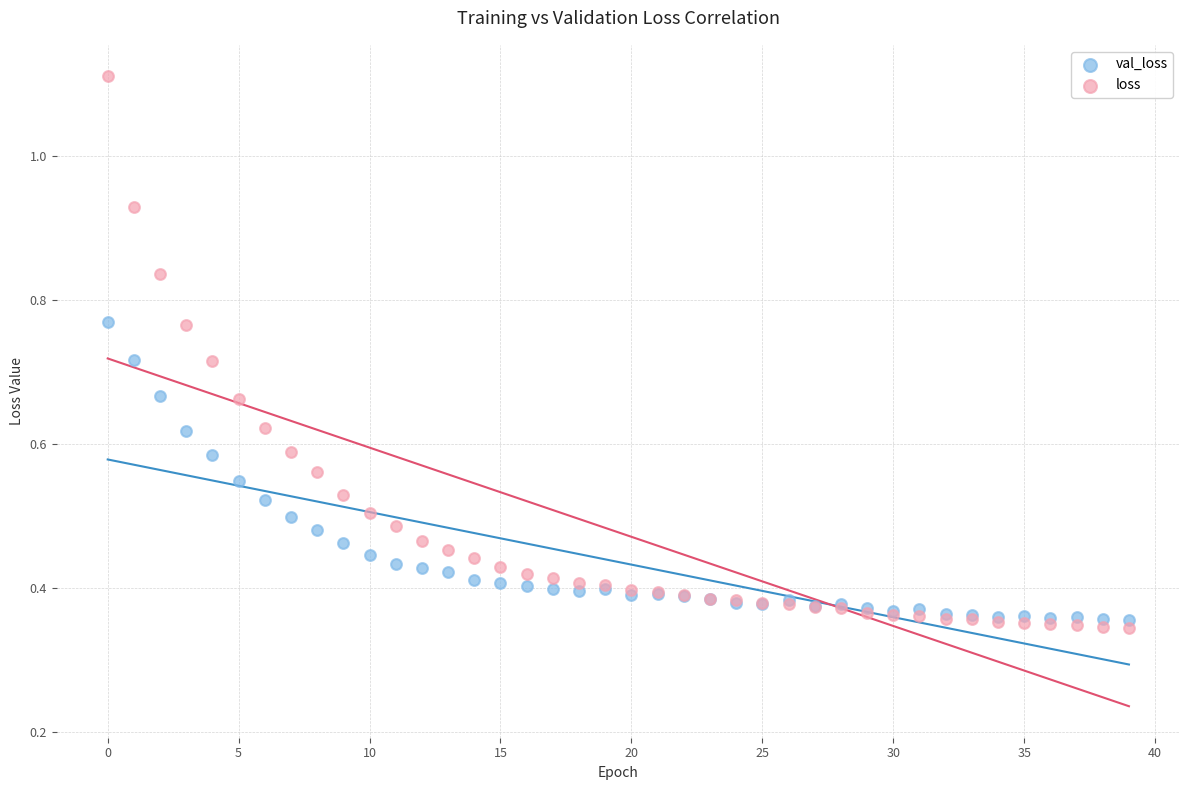

What are all the series names shown in the legend?

val_loss, loss